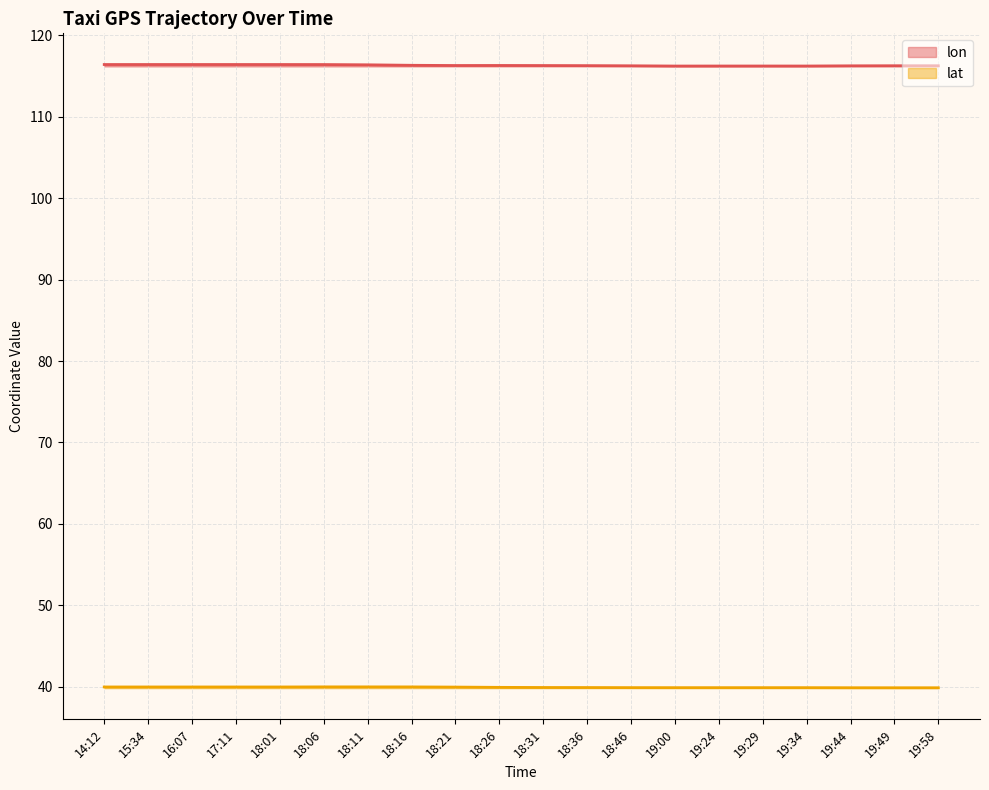

Reading left to right, list all the values displayed in this chart.

lon: 116.4	116.4	116.4	116.4	116.4	116.4	116.4	116.3	116.3	116.3	116.3	116.3	116.3	116.2	116.2	116.2	116.2	116.2	116.3	116.3
lat: 40.0	40.0	40.0	40.0	40.0	40.0	40.0	40.0	40.0	39.9	39.9	39.9	39.9	39.9	39.9	39.9	39.9	39.9	39.9	39.9